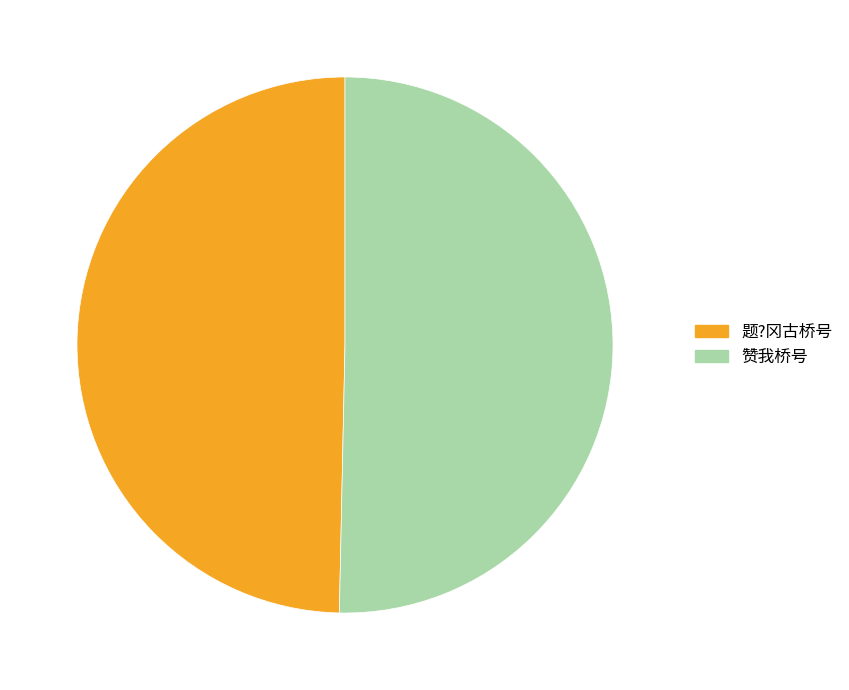

To the nearest percent, what is the difference between the 赞我桥号 and 题?冈古桥号 slice percentages?

1%